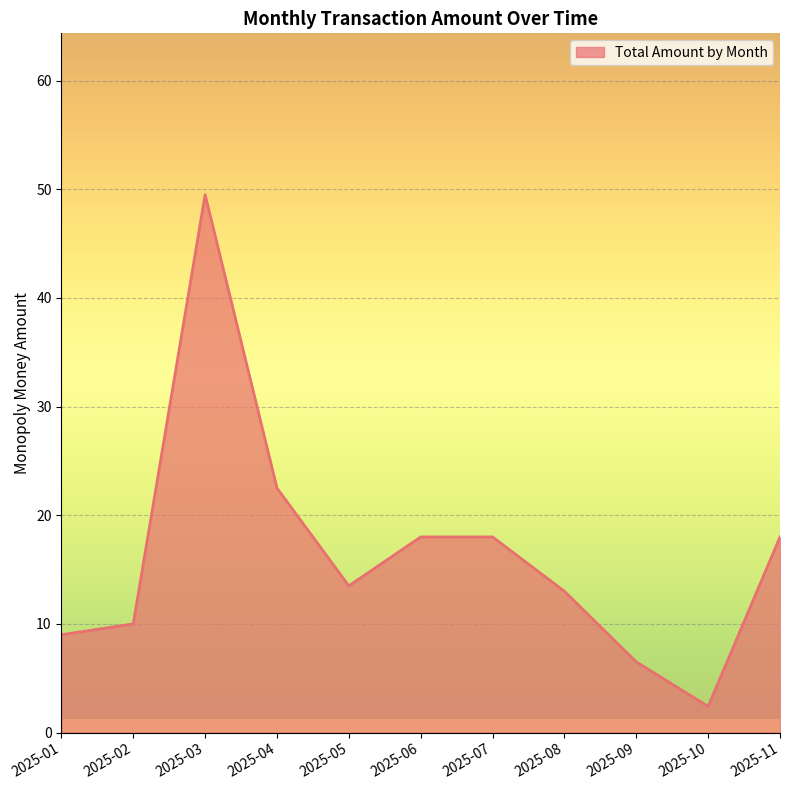

Reading right to left, extract all data points from this chart.

18.0	2.4	6.5	13.0	18.0	18.0	13.5	22.5	49.5	10.0	9.0